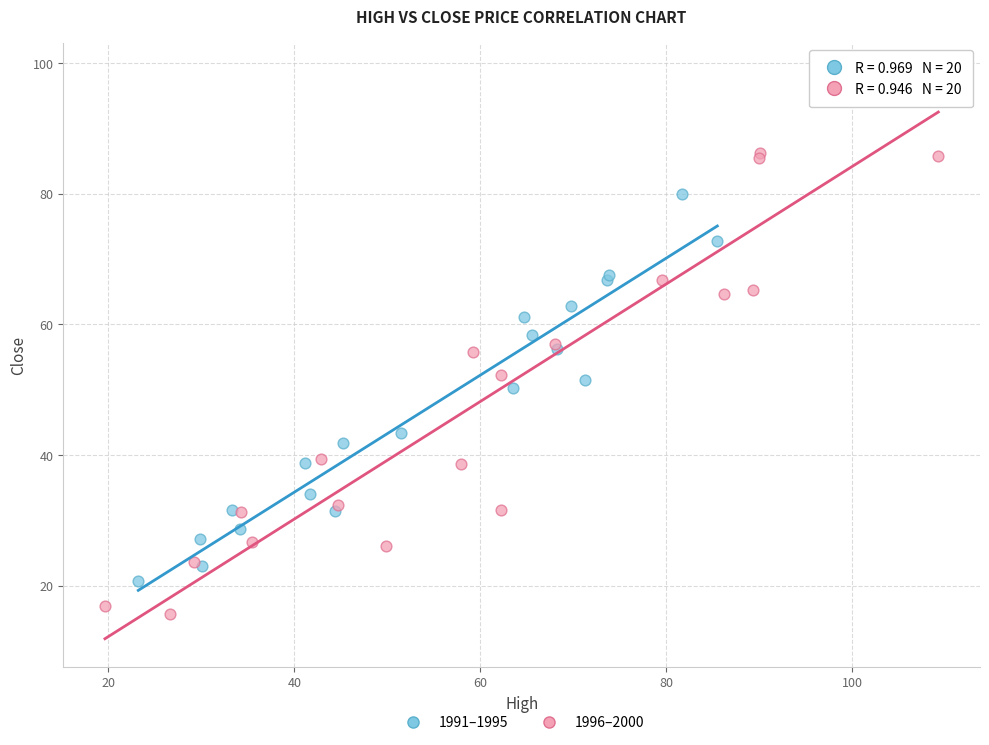

Which series contains the lowest Y value?

1996–2000